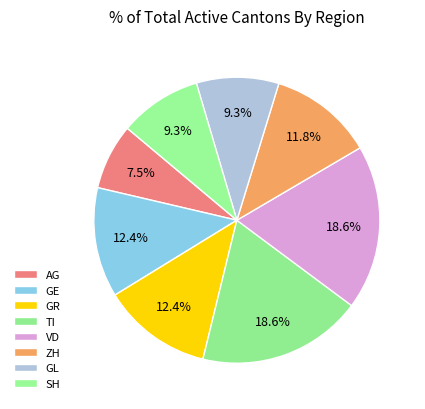

What percentage is the GL slice, to the nearest percent?

9%